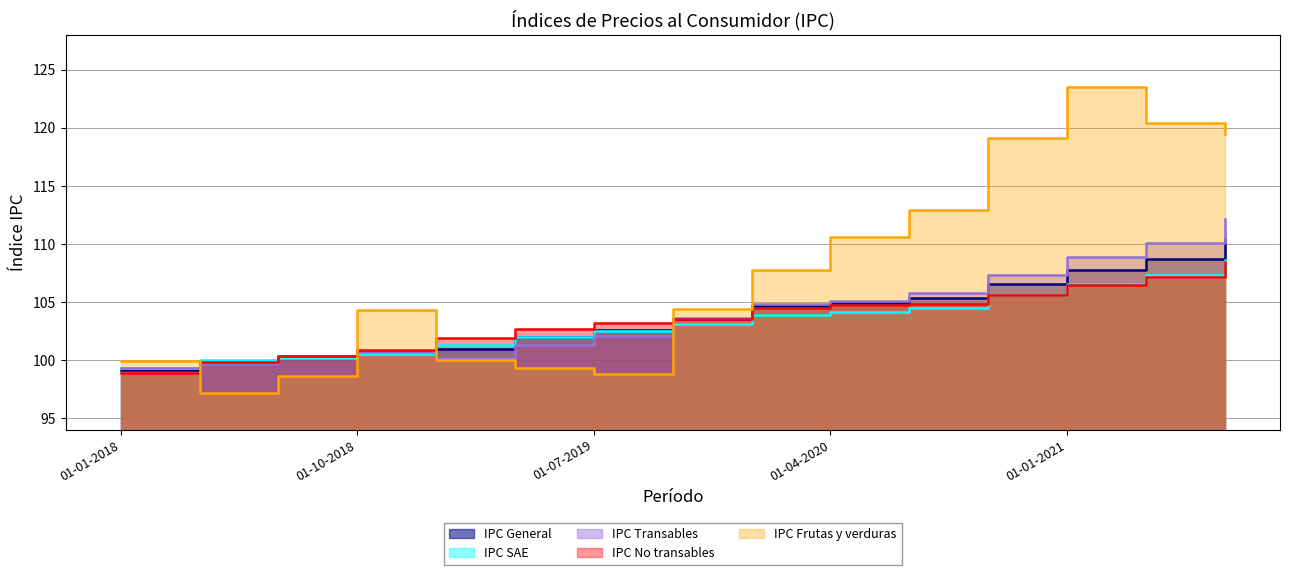

Reading left to right, what are all the values shown in this chart?

IPC General: 99.1	99.8	100.3	100.8	100.9	102.0	102.6	103.6	104.7	105.0	105.3	106.5	107.8	108.7	110.5
IPC SAE: 99.3	100.0	100.2	100.5	101.3	102.0	102.5	103.1	103.9	104.2	104.5	105.6	106.6	107.3	108.6
IPC Transables: 99.3	99.7	100.3	100.7	100.1	101.3	102.0	103.6	104.8	105.1	105.8	107.3	108.9	110.1	112.2
IPC No transables: 98.9	99.8	100.4	100.9	101.9	102.7	103.2	103.5	104.5	104.8	104.8	105.6	106.4	107.2	108.5
IPC Frutas y verduras: 99.9	97.2	98.6	104.3	100.0	99.3	98.8	104.4	107.7	110.6	112.9	119.1	123.5	120.4	119.5